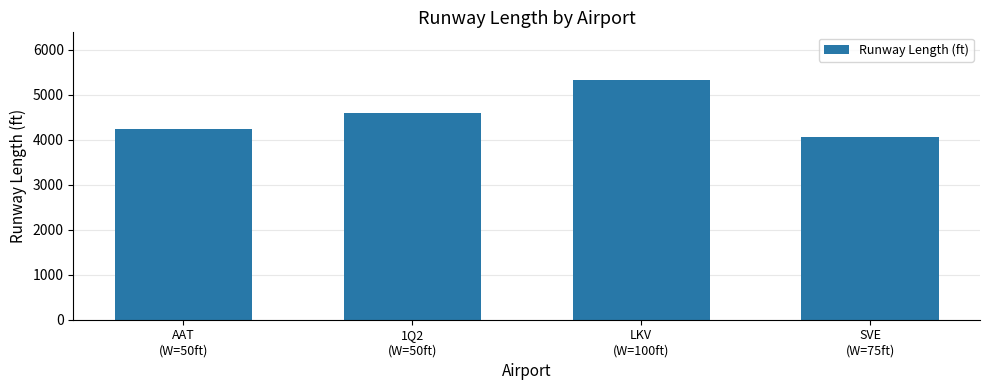

What is the average value?

4549